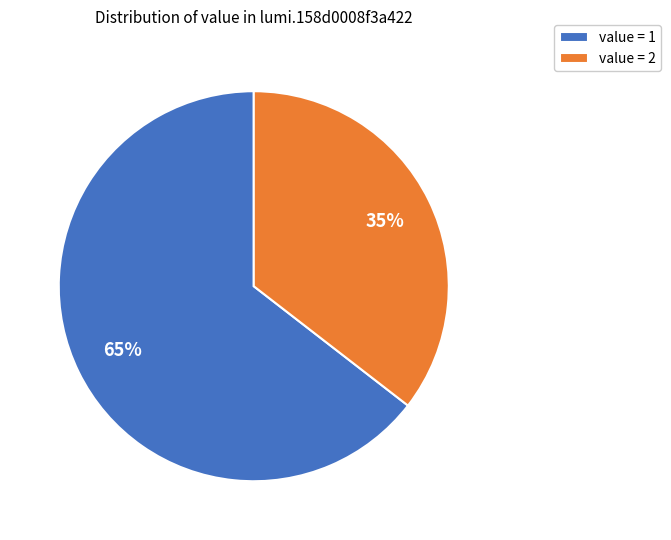

Which slice represents more than half of the pie?

value = 1